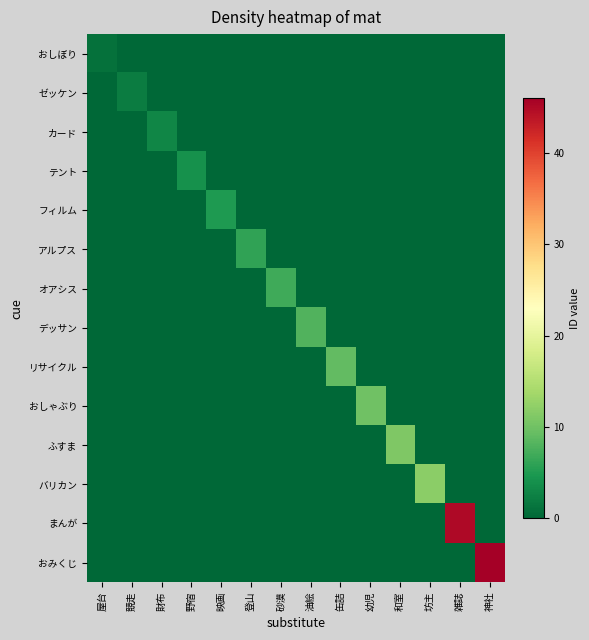

Between 野宿 and 神社, which series saw the biggest shift?

おみくじ